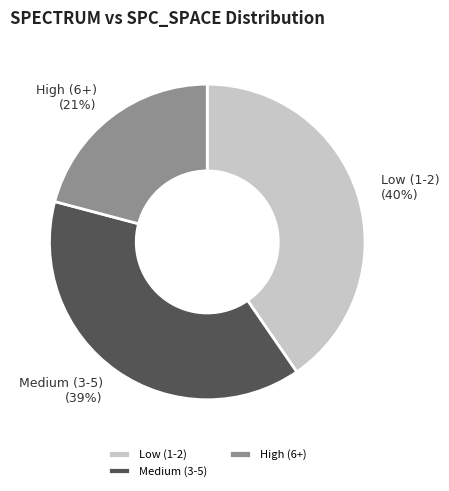

Do High (6+) and Low (1-2) together represent more than half of the pie?

Yes